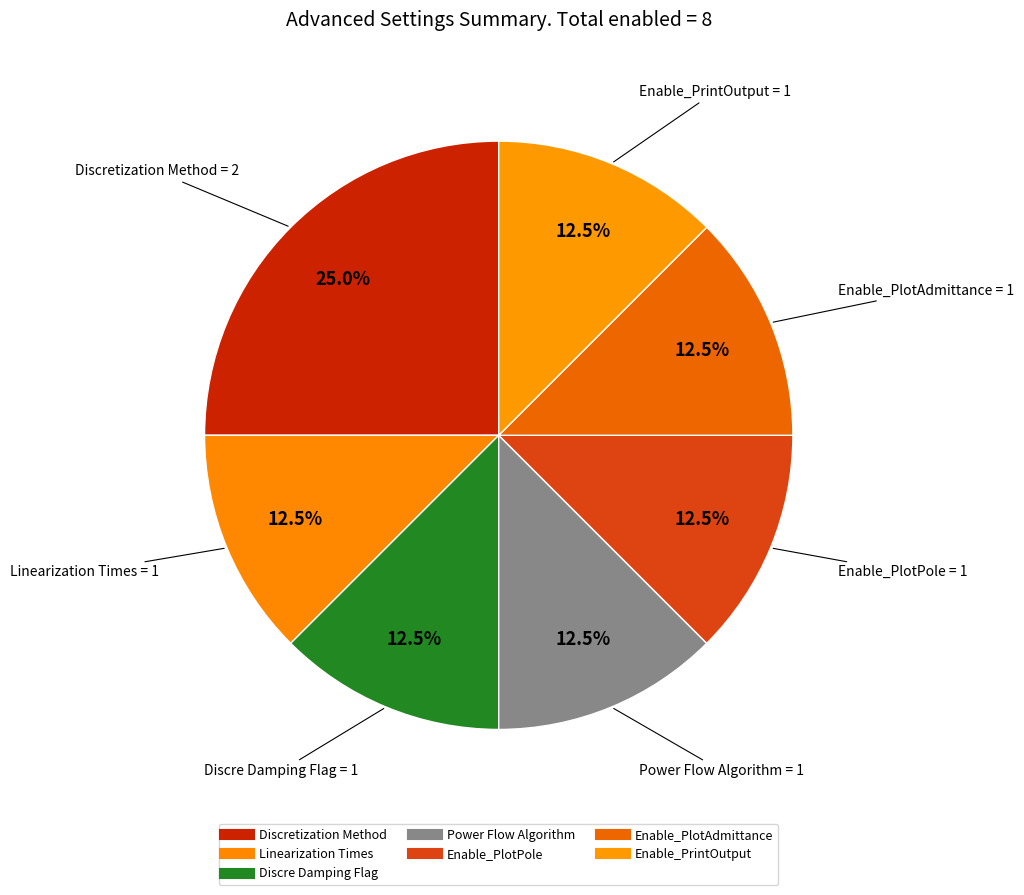

Does Discretization Method represent more than half of the total?

No